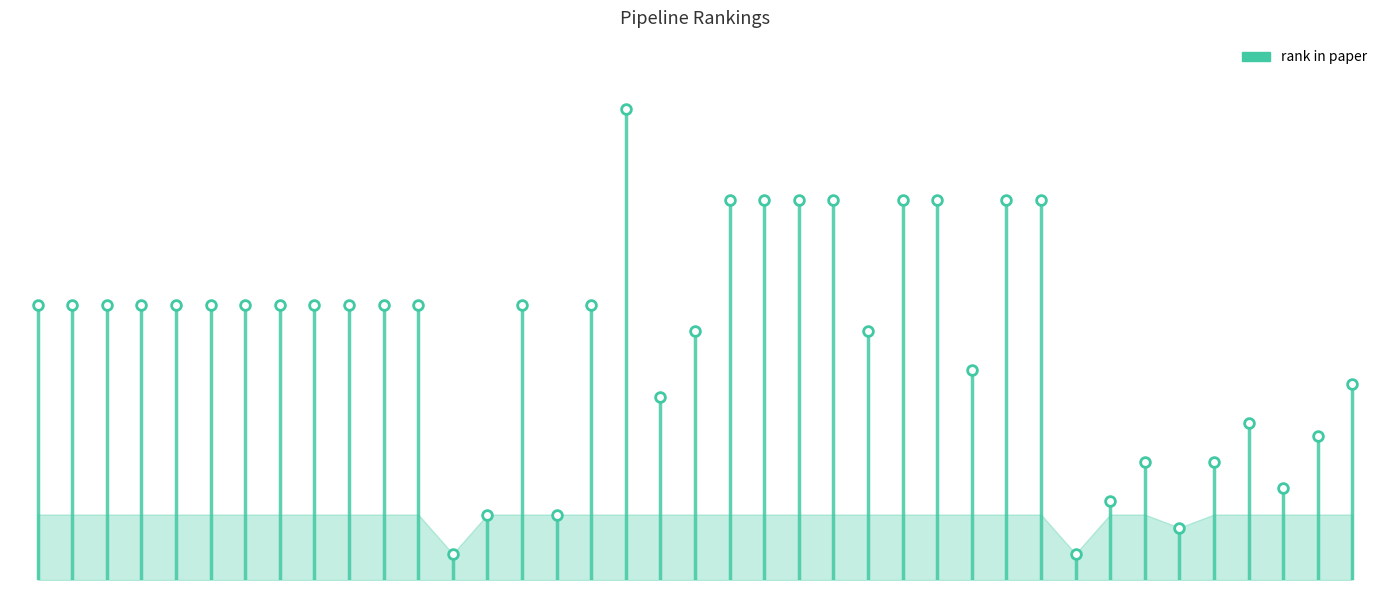

Approximately how many times larger is the value at WPD(sym4) compared to WPD(fk4)-CCA_2?

5.2